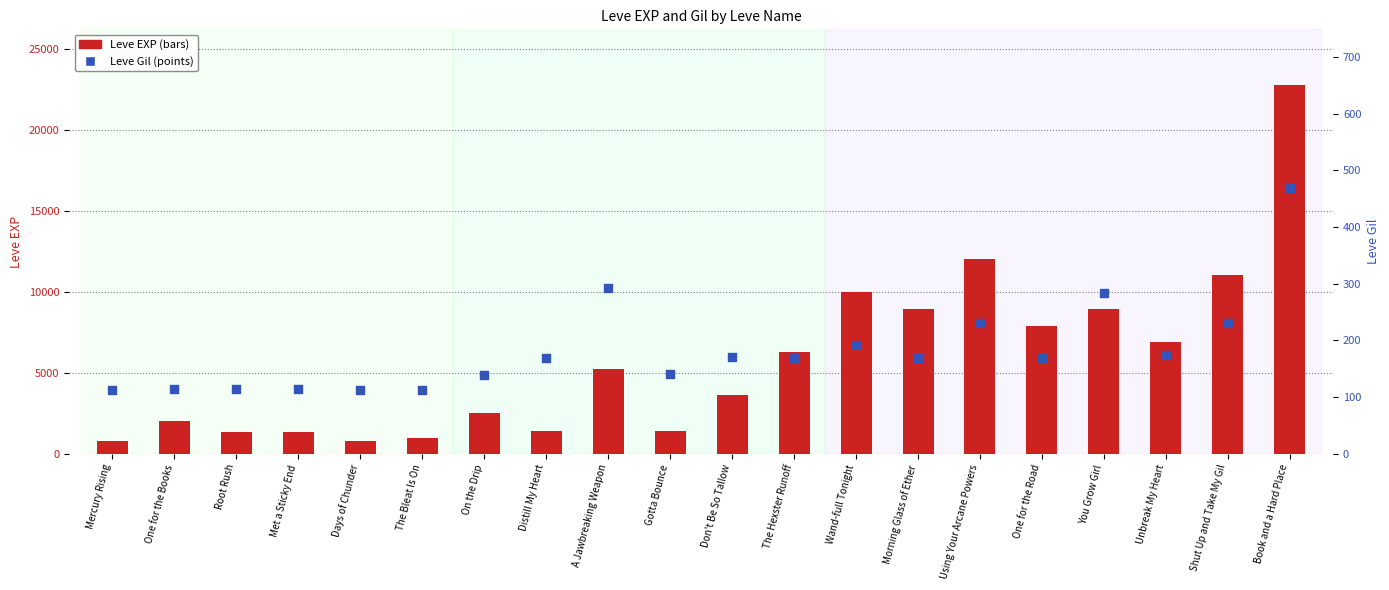

At which category is the sum across all series the highest?

Book and a Hard Place